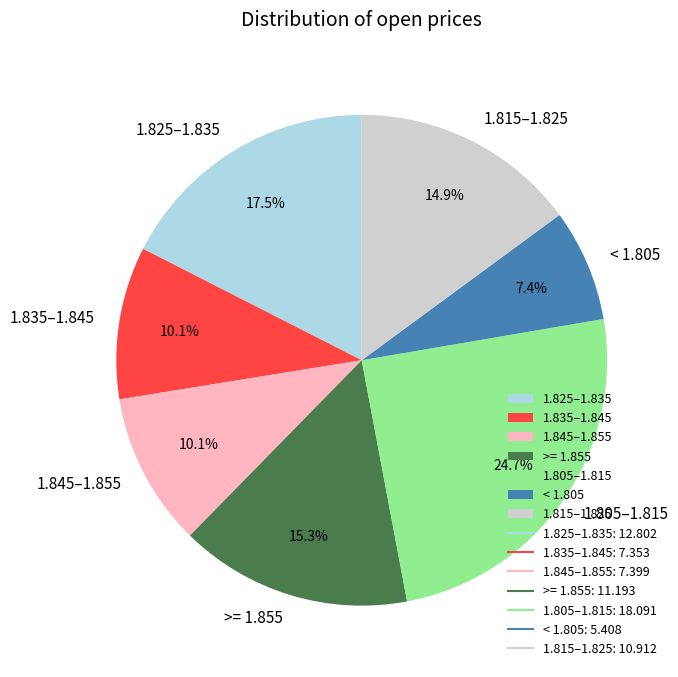

Is there any slice that represents more than half of the pie?

No